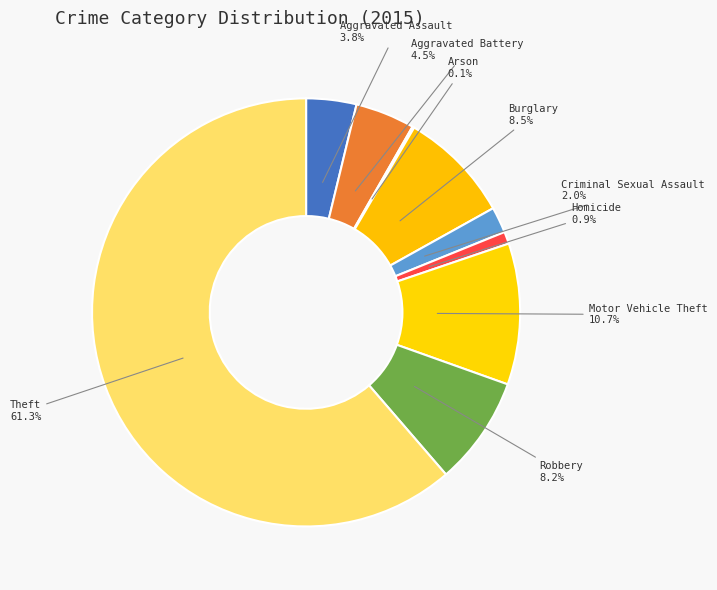

What percentage is the Criminal Sexual Assault slice, to the nearest percent?

2%